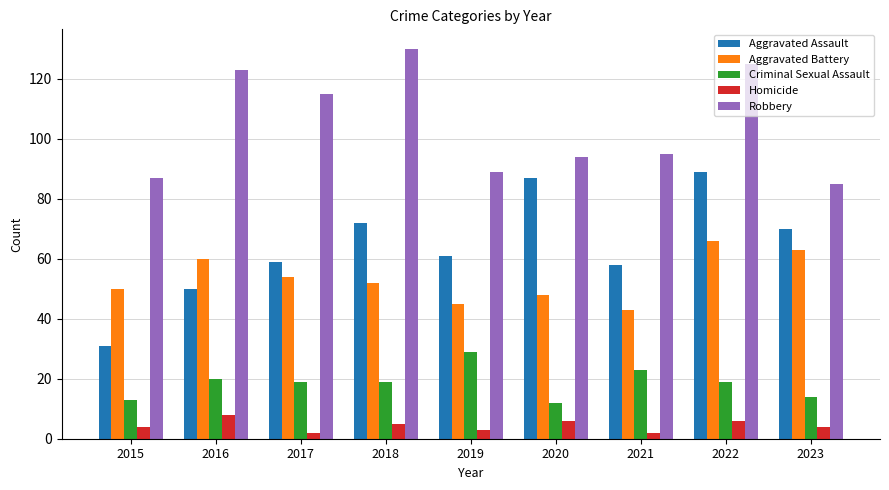

Reading left to right, transcribe all the data shown in this chart.

Aggravated Assault: 2015=31	2016=50	2017=59	2018=72	2019=61	2020=87	2021=58	2022=89	2023=70
Aggravated Battery: 2015=50	2016=60	2017=54	2018=52	2019=45	2020=48	2021=43	2022=66	2023=63
Criminal Sexual Assault: 2015=13	2016=20	2017=19	2018=19	2019=29	2020=12	2021=23	2022=19	2023=14
Homicide: 2015=4	2016=8	2017=2	2018=5	2019=3	2020=6	2021=2	2022=6	2023=4
Robbery: 2015=87	2016=123	2017=115	2018=130	2019=89	2020=94	2021=95	2022=125	2023=85